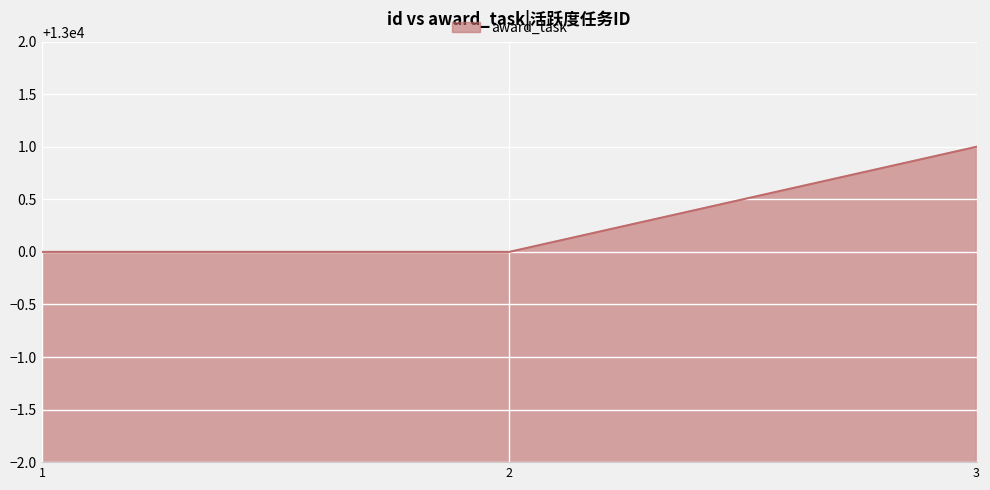

What is the change in value from 1 to 3?

+1